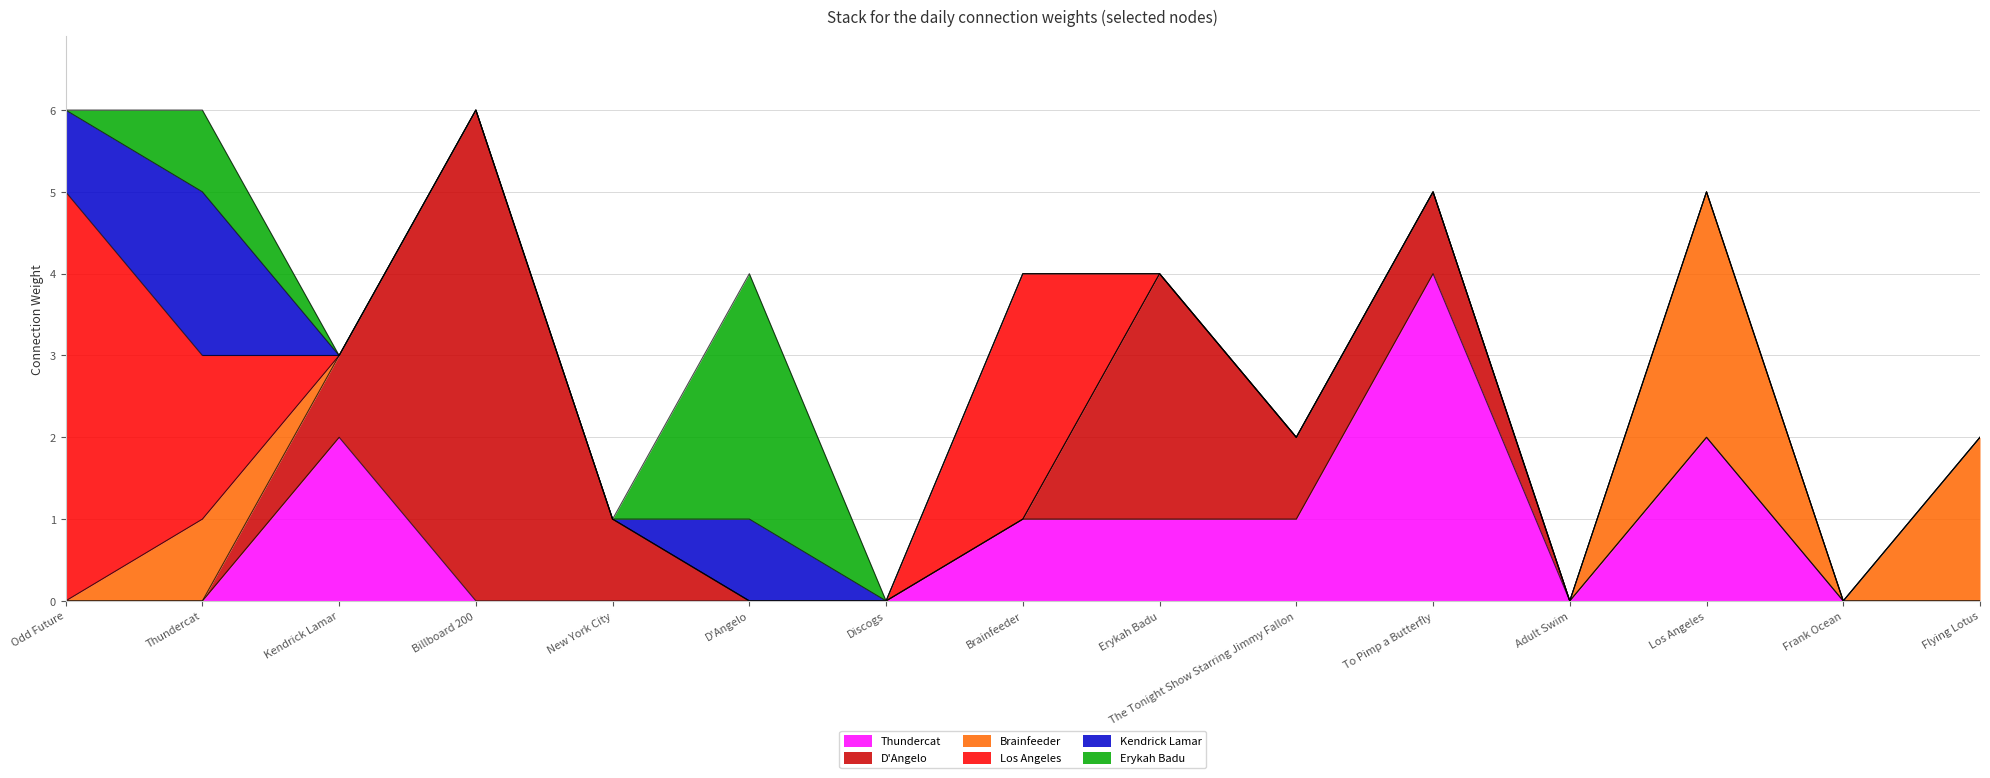

At which category is the sum across all series the highest?

Odd Future